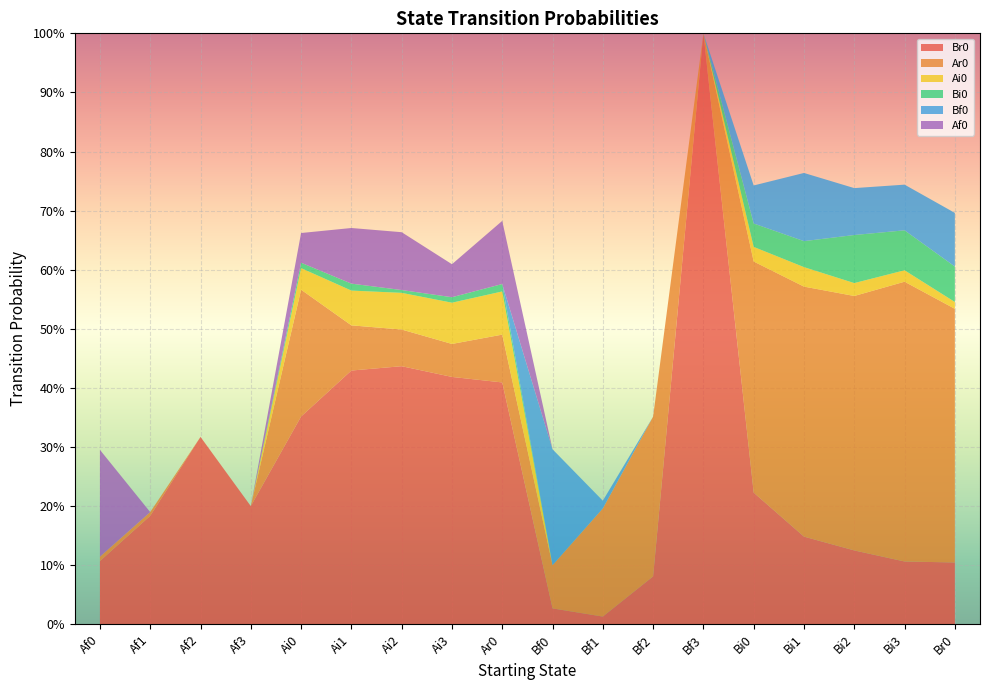

Reading left to right, transcribe all the data shown in this chart.

Br0: Af0=0.1	Af1=0.2	Af2=0.3	Af3=0.2	Ai0=0.4	Ai1=0.4	Ai2=0.4	Ai3=0.4	Ar0=0.4	Bf0=0.0	Bf1=0.0	Bf2=0.1	Bf3=1.0	Bi0=0.2	Bi1=0.1	Bi2=0.1	Bi3=0.1	Br0=0.1
Ar0: Af0=0.0	Af1=0.0	Af2=0.0	Af3=0.0	Ai0=0.2	Ai1=0.1	Ai2=0.1	Ai3=0.1	Ar0=0.1	Bf0=0.1	Bf1=0.2	Bf2=0.3	Bf3=0.0	Bi0=0.4	Bi1=0.4	Bi2=0.4	Bi3=0.5	Br0=0.4
Ai0: Af0=0.0	Af1=0.0	Af2=0.0	Af3=0.0	Ai0=0.0	Ai1=0.1	Ai2=0.1	Ai3=0.1	Ar0=0.1	Bf0=0.0	Bf1=0.0	Bf2=0.0	Bf3=0.0	Bi0=0.0	Bi1=0.0	Bi2=0.0	Bi3=0.0	Br0=0.0
Bi0: Af0=0.0	Af1=0.0	Af2=0.0	Af3=0.0	Ai0=0.0	Ai1=0.0	Ai2=0.0	Ai3=0.0	Ar0=0.0	Bf0=0.0	Bf1=0.0	Bf2=0.0	Bf3=0.0	Bi0=0.0	Bi1=0.0	Bi2=0.1	Bi3=0.1	Br0=0.1
Bf0: Af0=0.0	Af1=0.0	Af2=0.0	Af3=0.0	Ai0=0.0	Ai1=0.0	Ai2=0.0	Ai3=0.0	Ar0=0.0	Bf0=0.2	Bf1=0.0	Bf2=0.0	Bf3=0.0	Bi0=0.1	Bi1=0.1	Bi2=0.1	Bi3=0.1	Br0=0.1
Af0: Af0=0.2	Af1=0.0	Af2=0.0	Af3=0.0	Ai0=0.1	Ai1=0.1	Ai2=0.1	Ai3=0.1	Ar0=0.1	Bf0=0.0	Bf1=0.0	Bf2=0.0	Bf3=0.0	Bi0=0.0	Bi1=0.0	Bi2=0.0	Bi3=0.0	Br0=0.0